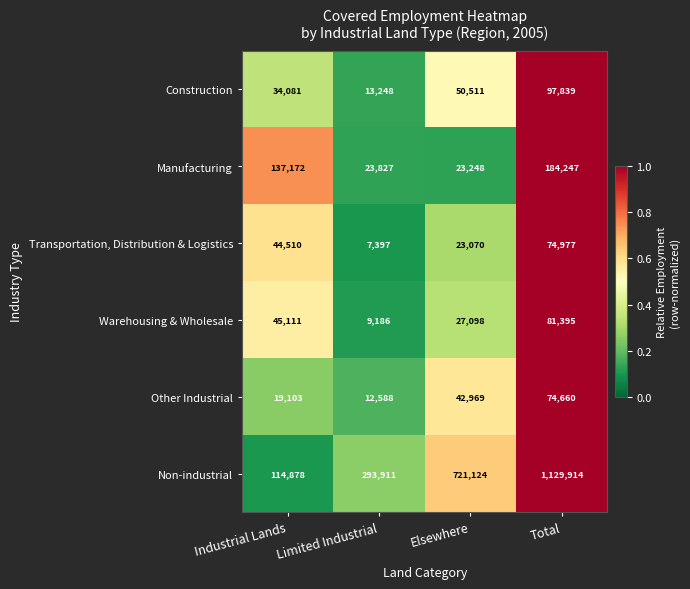

What is the smallest value displayed?

7397